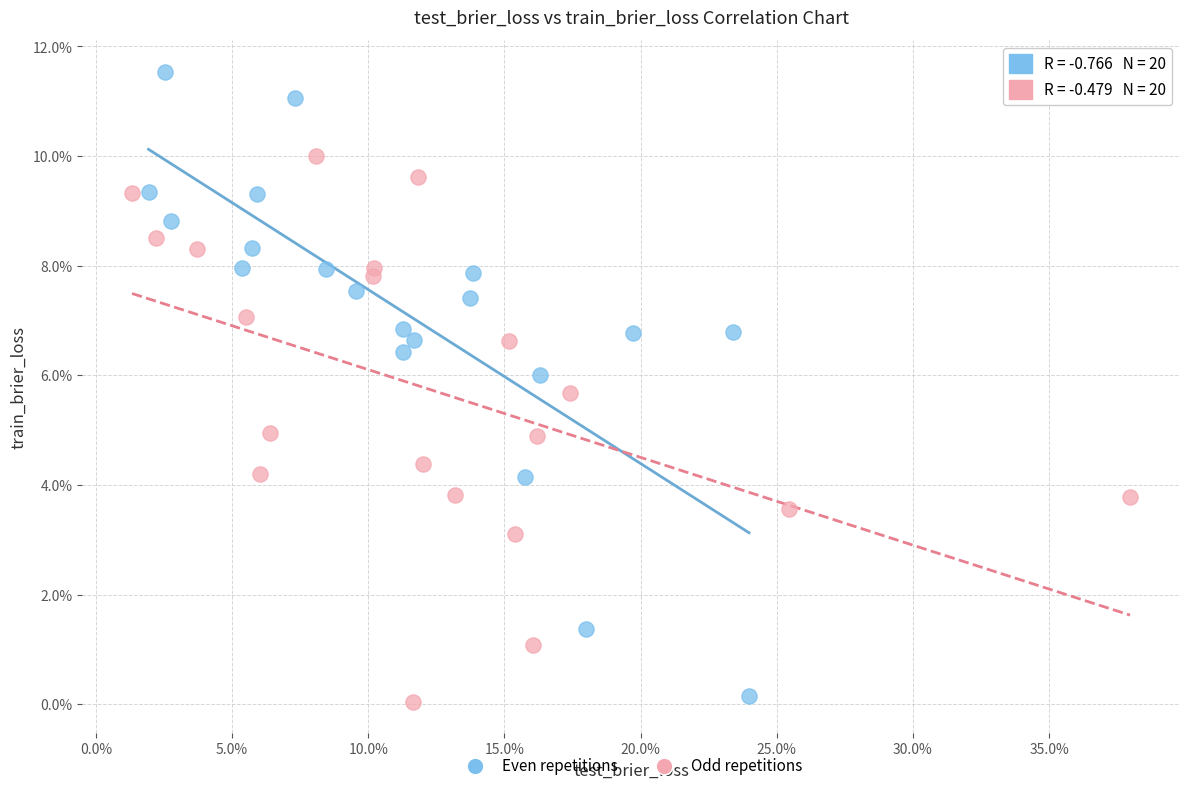

What are all the series names shown in the legend?

Even repetitions, Odd repetitions